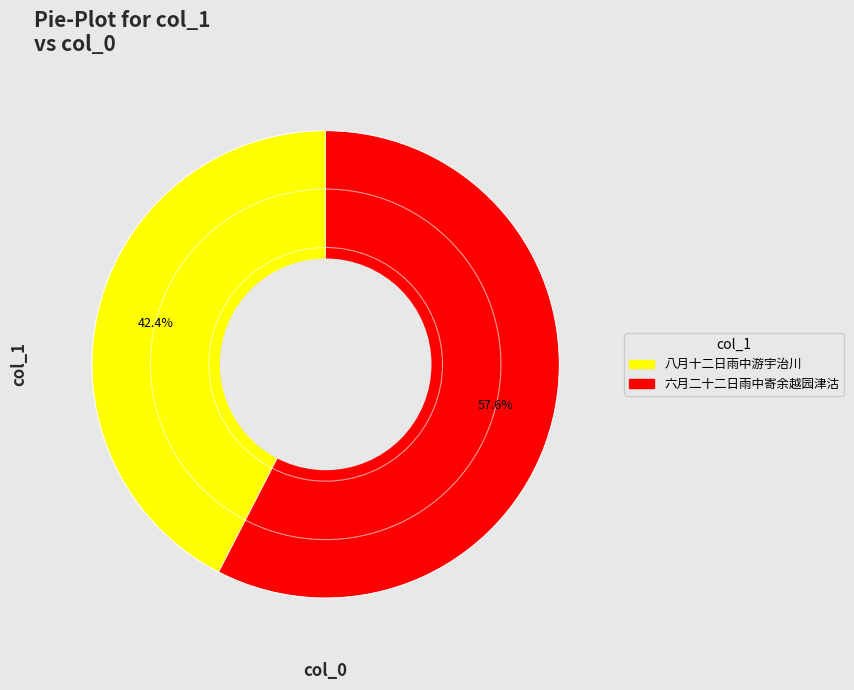

Does any single category account for the majority?

Yes